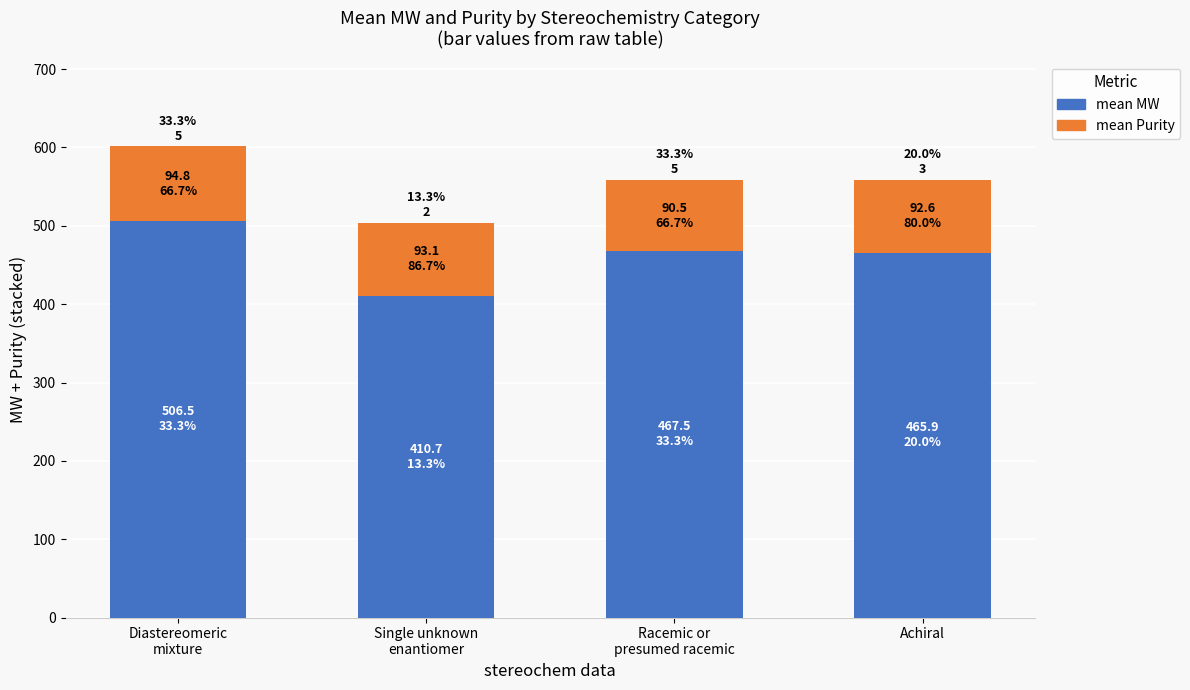

Between Single unknown
enantiomer and Diastereomeric
mixture, which is larger?

Diastereomeric
mixture